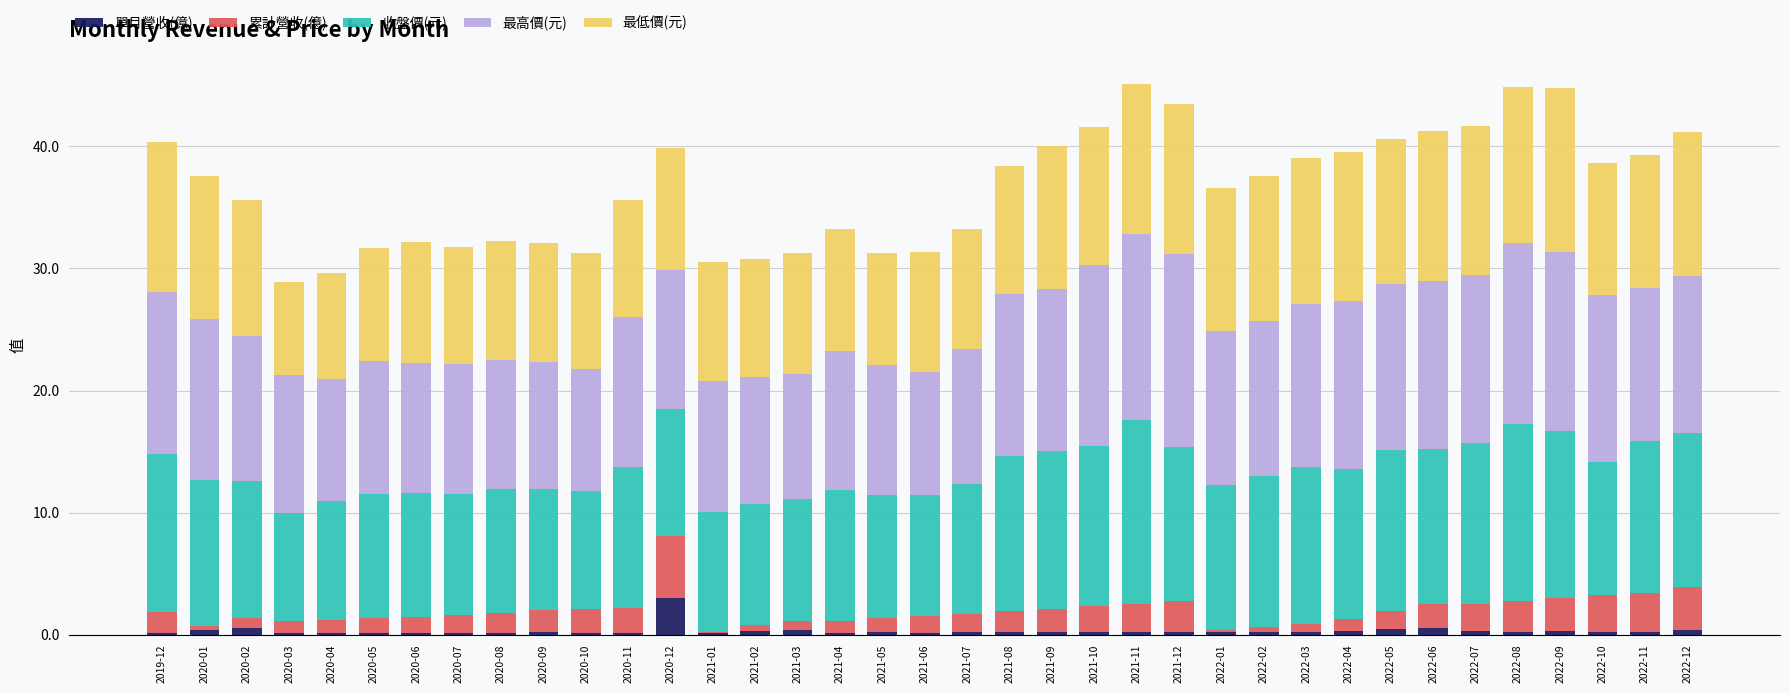

Is it true that 單月營收(億) equals 0.2 at 2022-02?

True